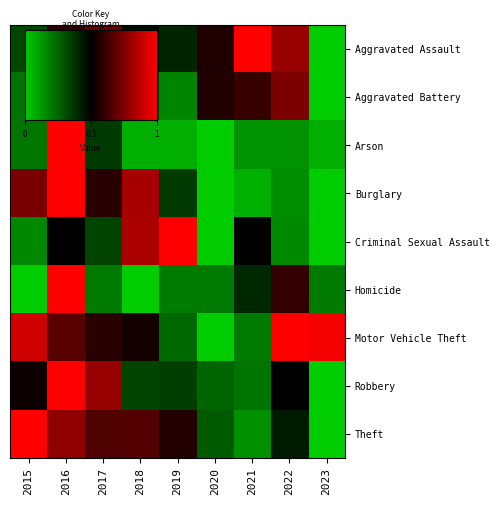

What is the difference between the maximum and minimum values in the Motor Vehicle Theft series?

1.0